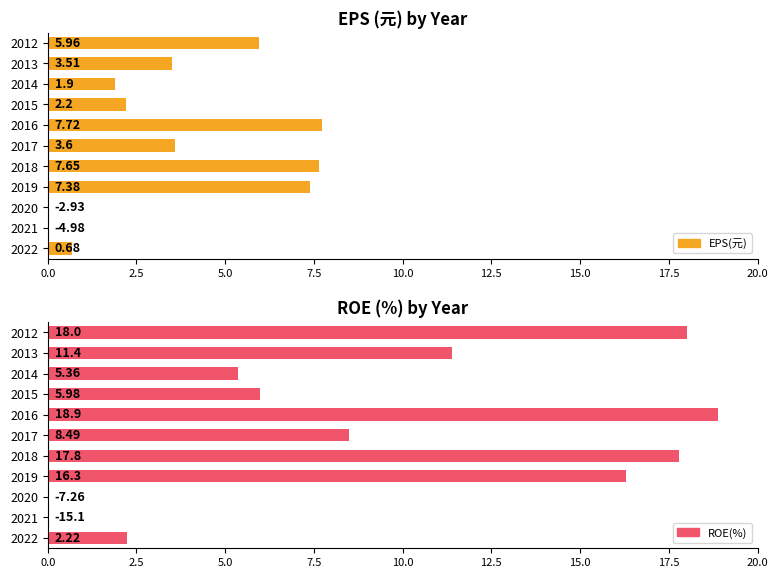

How many bars are there in each group?

2